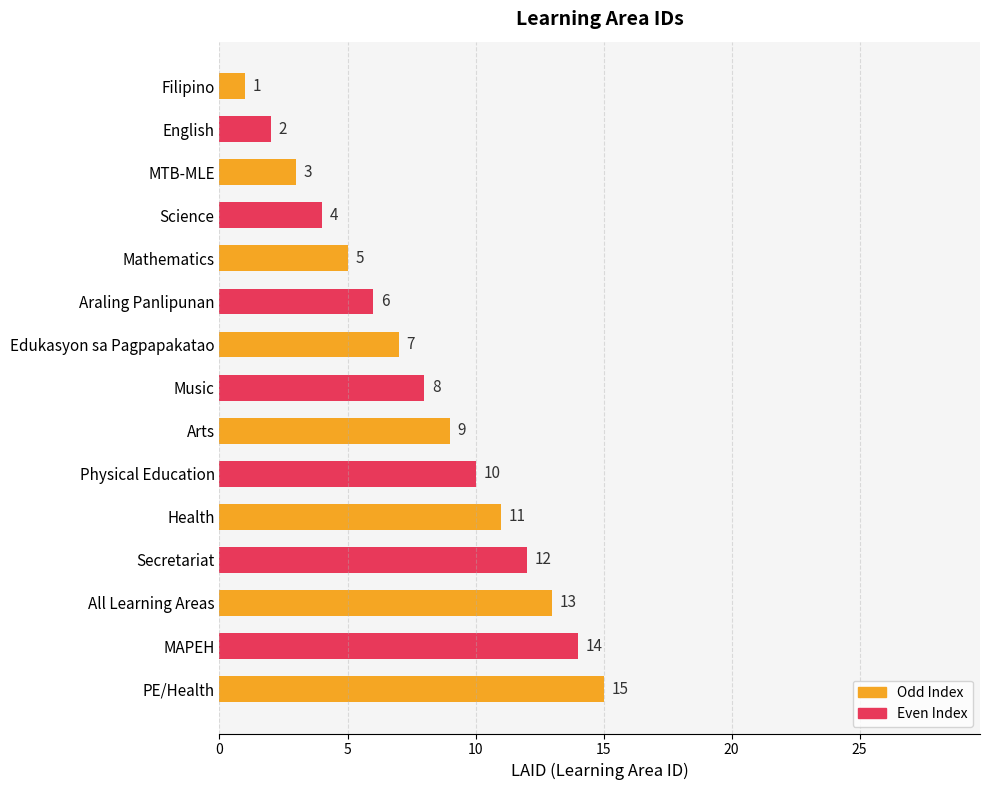

Count the number of data series in this chart.

1